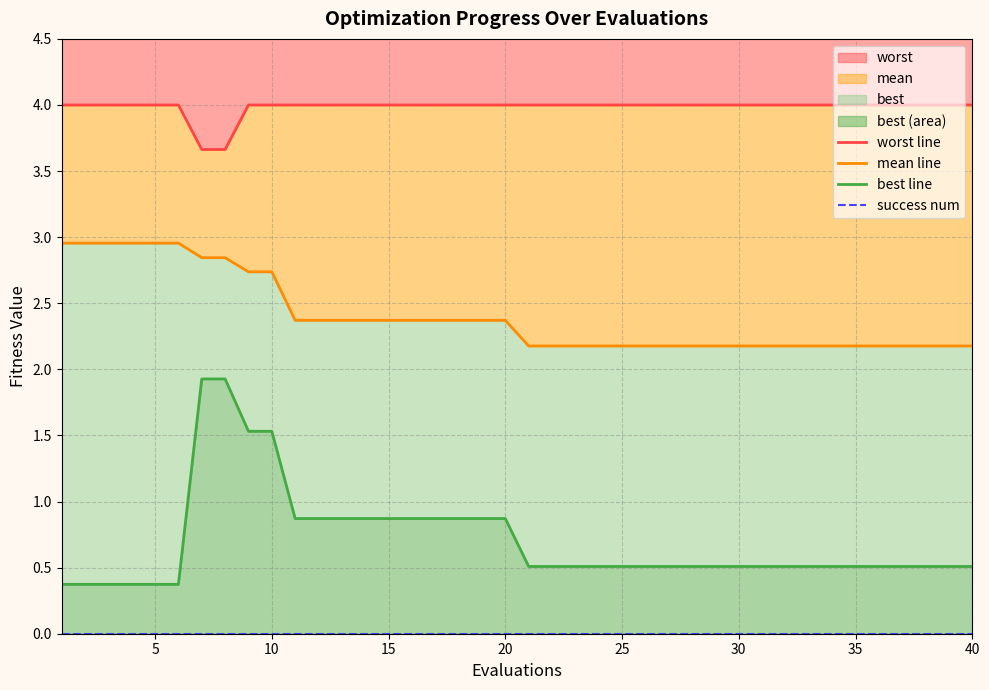

True or false: success num has more than 1 interior local peaks.

False